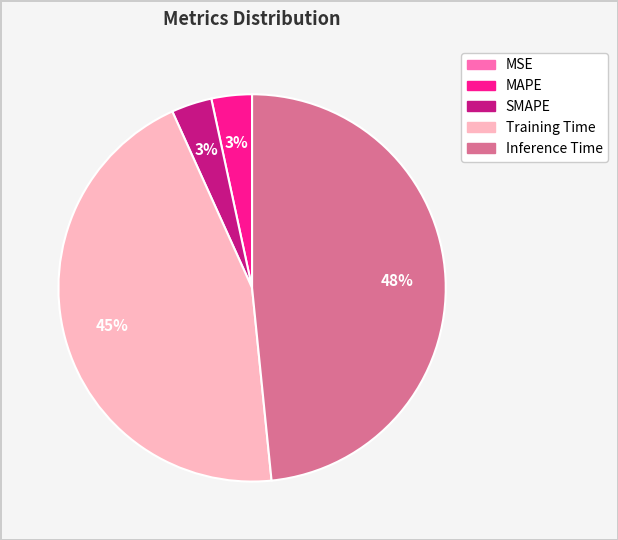

Is there any slice that represents more than half of the pie?

No